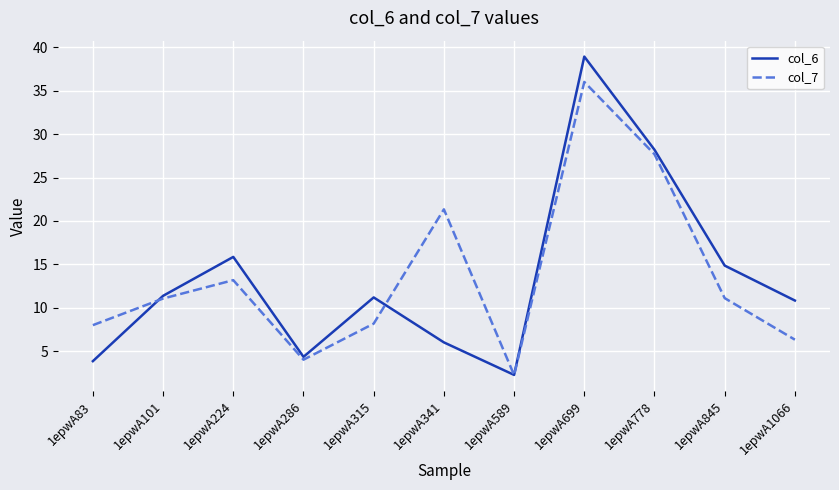

Where is the first local minimum for col_6?

1epwA286